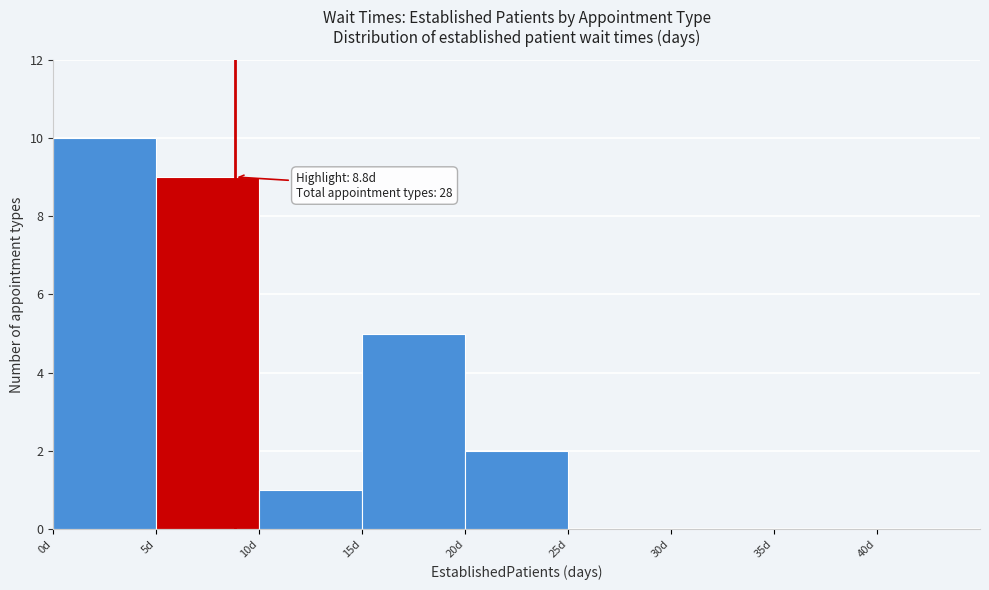

Which range on the x-axis has the tallest bar?

0 to 5